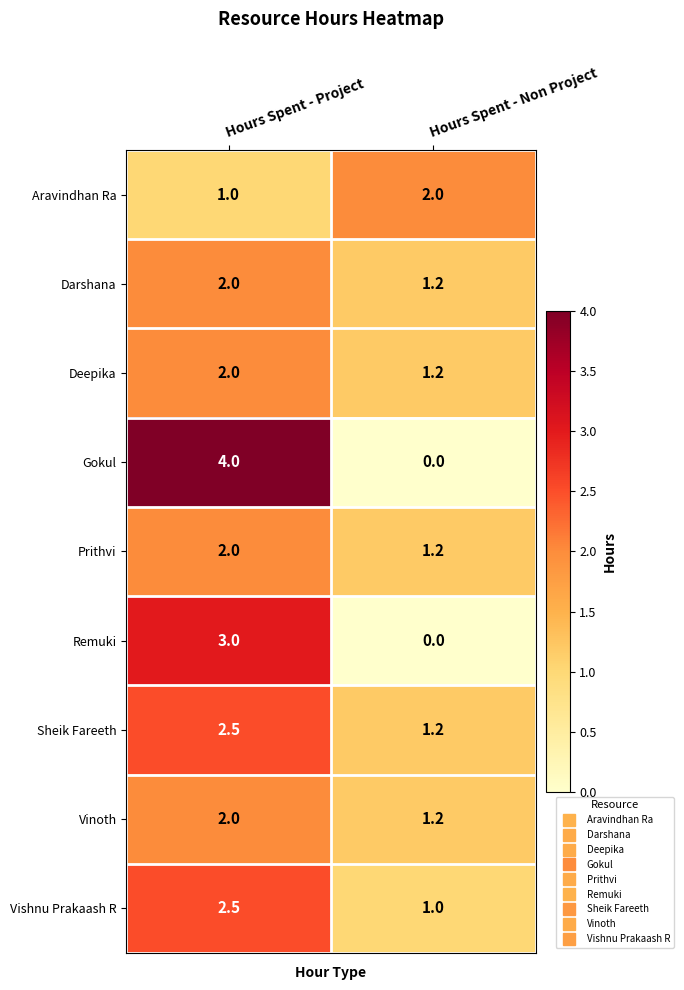

List the labels in order of Deepika value, largest first.

Hours Spent - Project, Hours Spent - Non Project